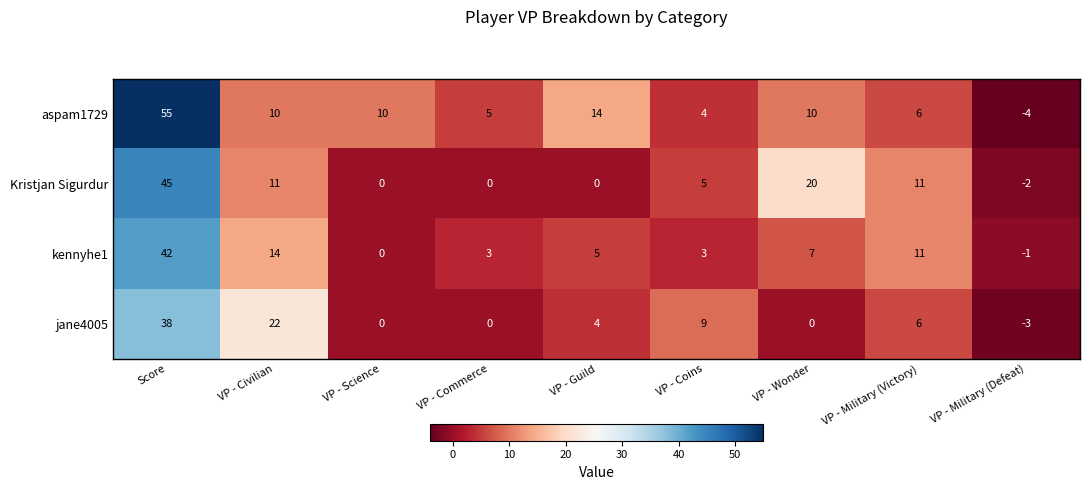

What is the total value across all series at Score?

180